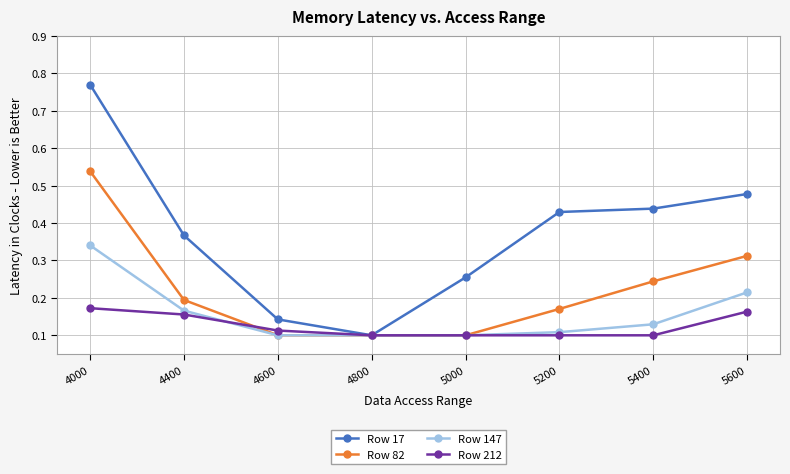

Is it true that Row 212 equals 0.0 at 4600?

False